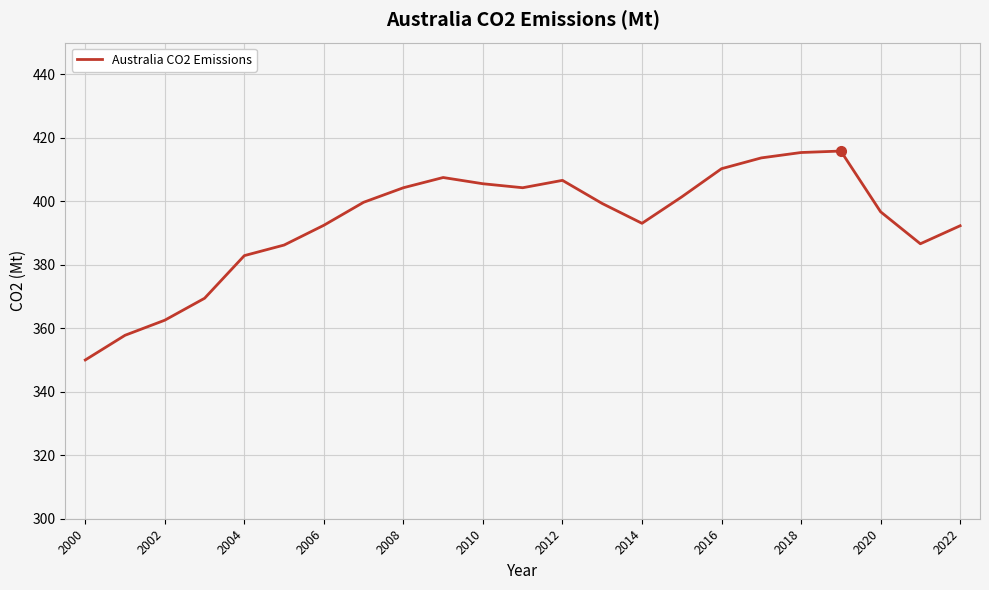

What is the minimum value shown in the chart?

350.0